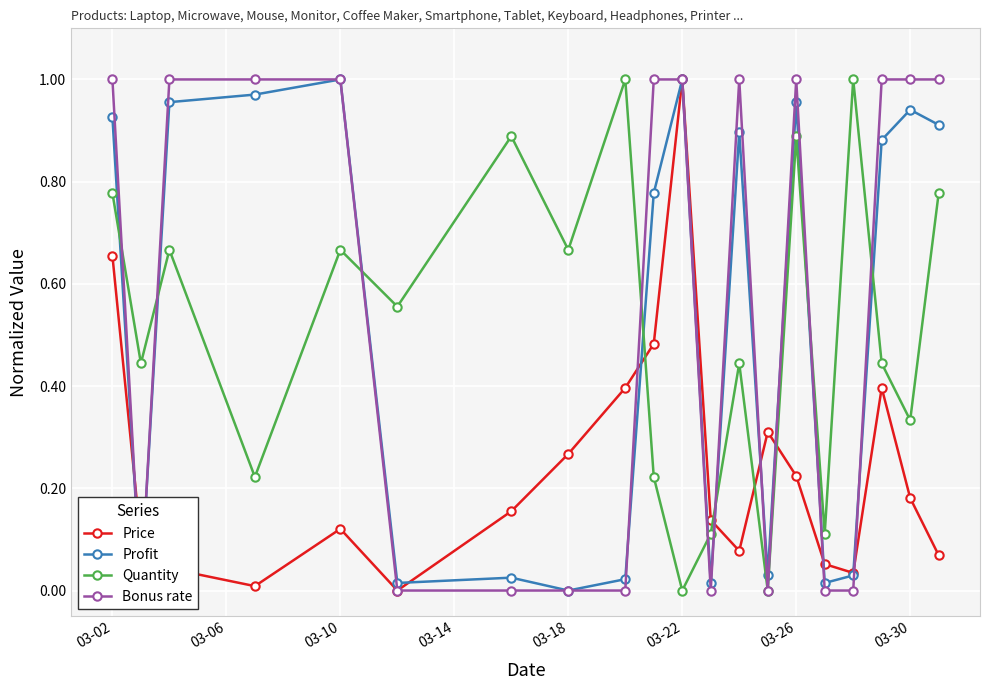

How many interior local peaks does the Bonus rate series have?

2